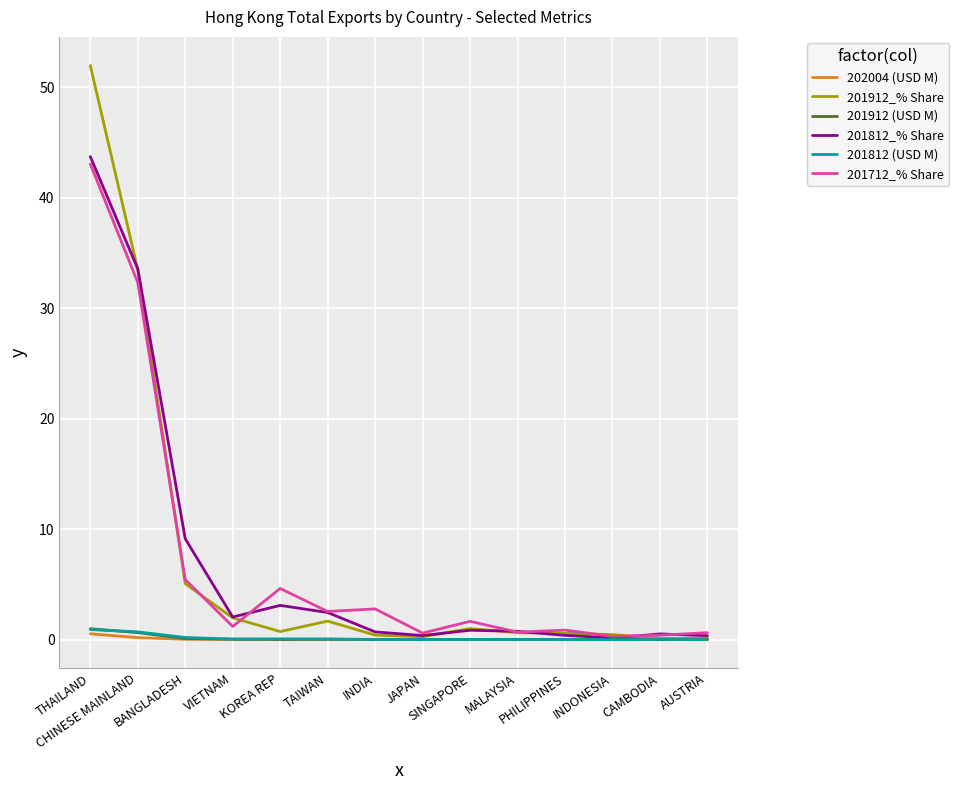

At how many categories does at least one series exceed 26?

2